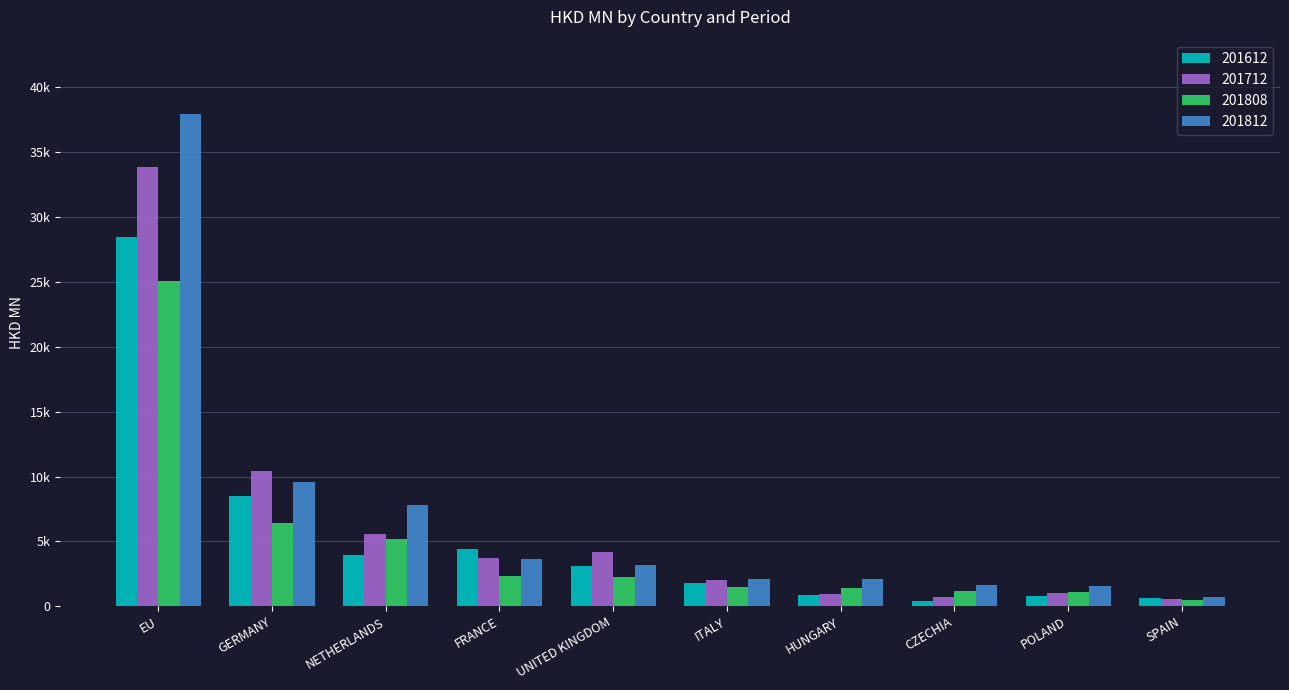

Does the chart contain any negative values?

No